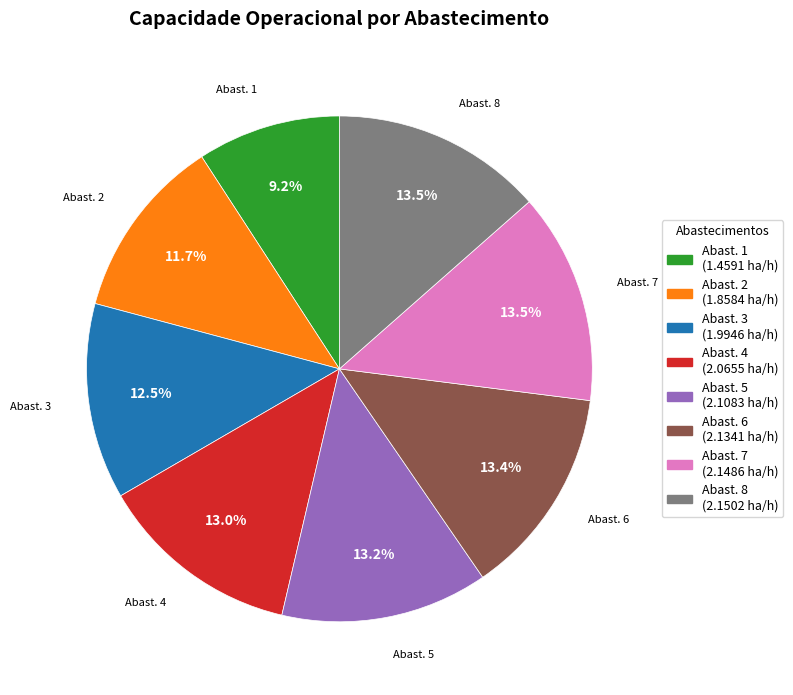

To the nearest percent, what is the difference between the largest and smallest slice percentages?

4%